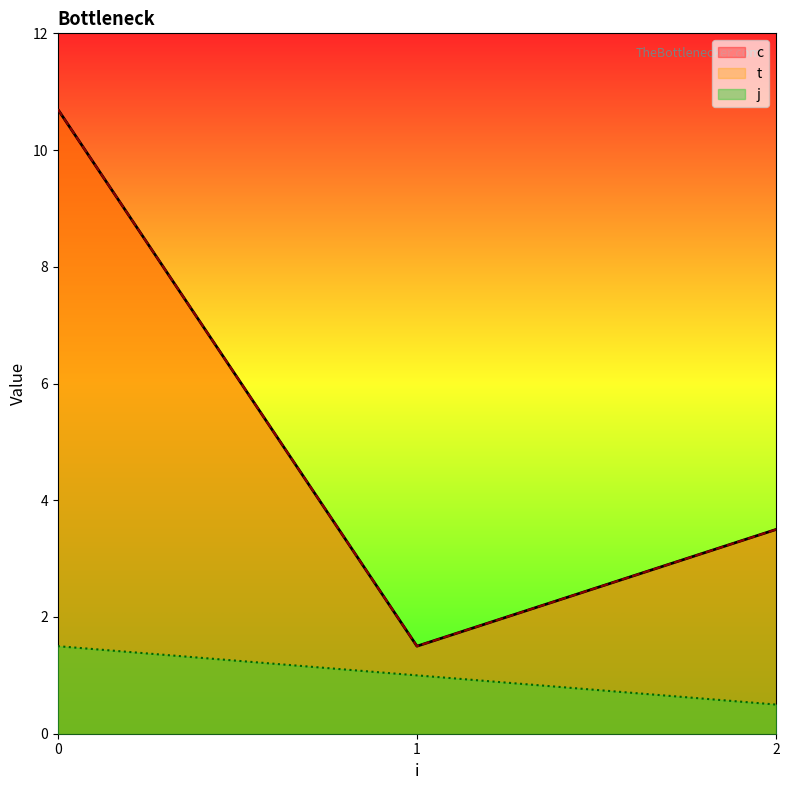

Does the chart display data point markers on the line(s)?

No